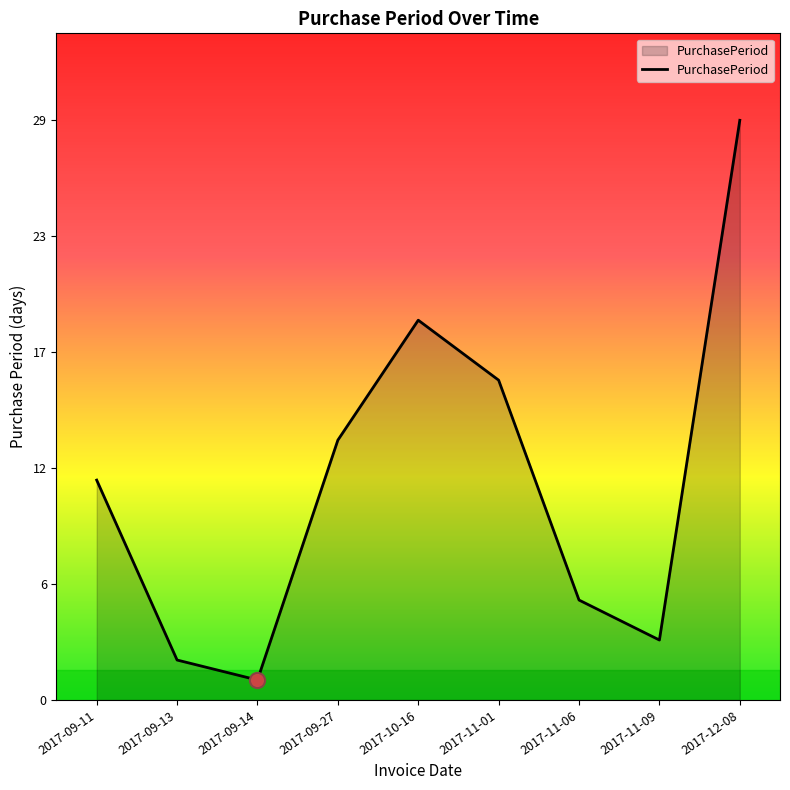

What is the change in value from 2017-11-06 to 2017-11-09?

-2